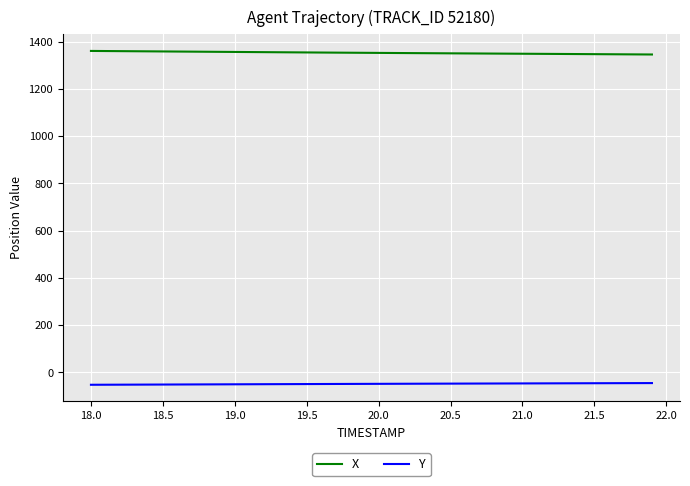

What is the highest value of the X series?

1360.9